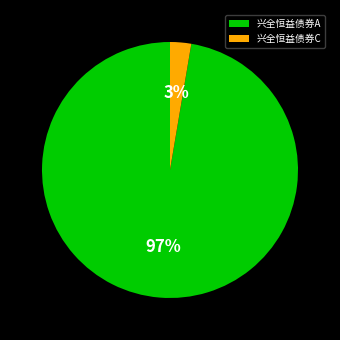

Does 兴全恒益债券C represent more than half of the total?

No